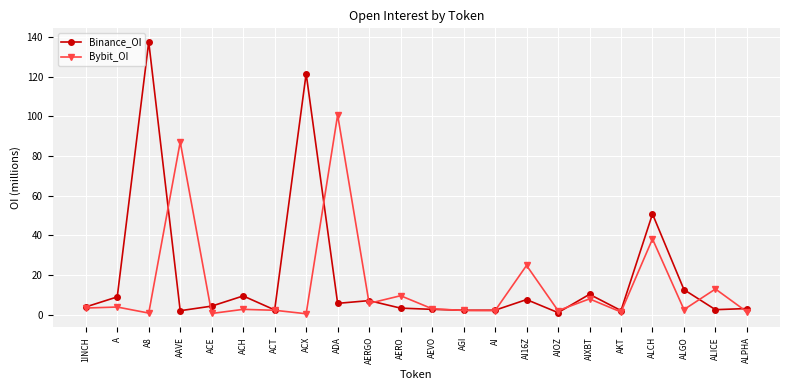

At which category is the sum across all series the highest?

A8